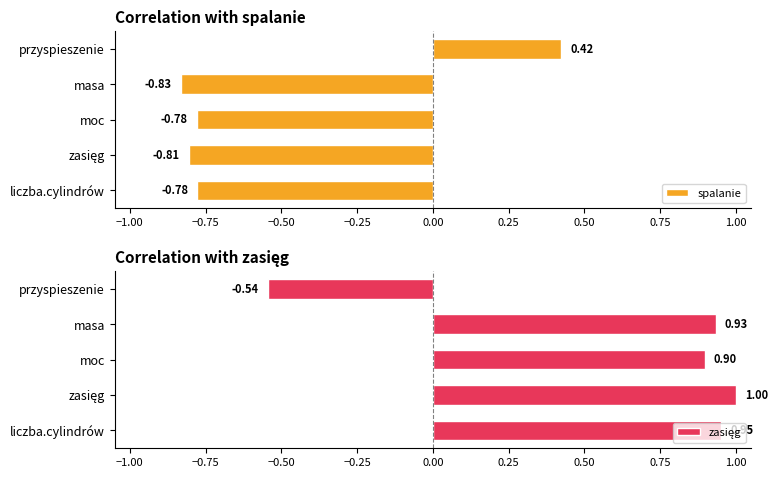

How many groups of bars are there?

5